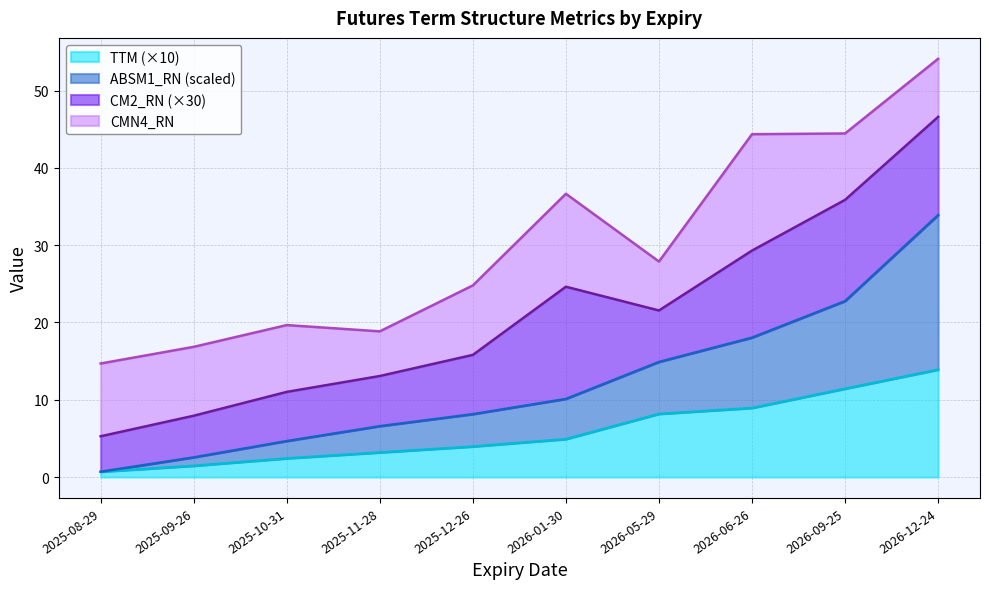

What is the difference between the maximum and minimum values in the TTM series?

13.2